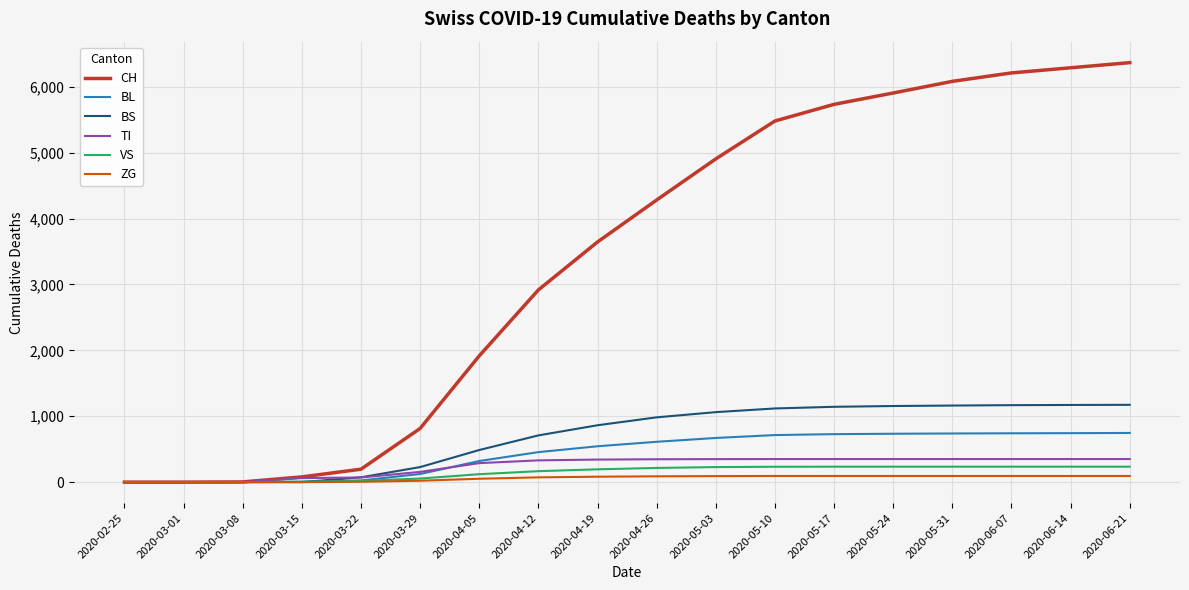

Which series has the largest total across all categories?

CH